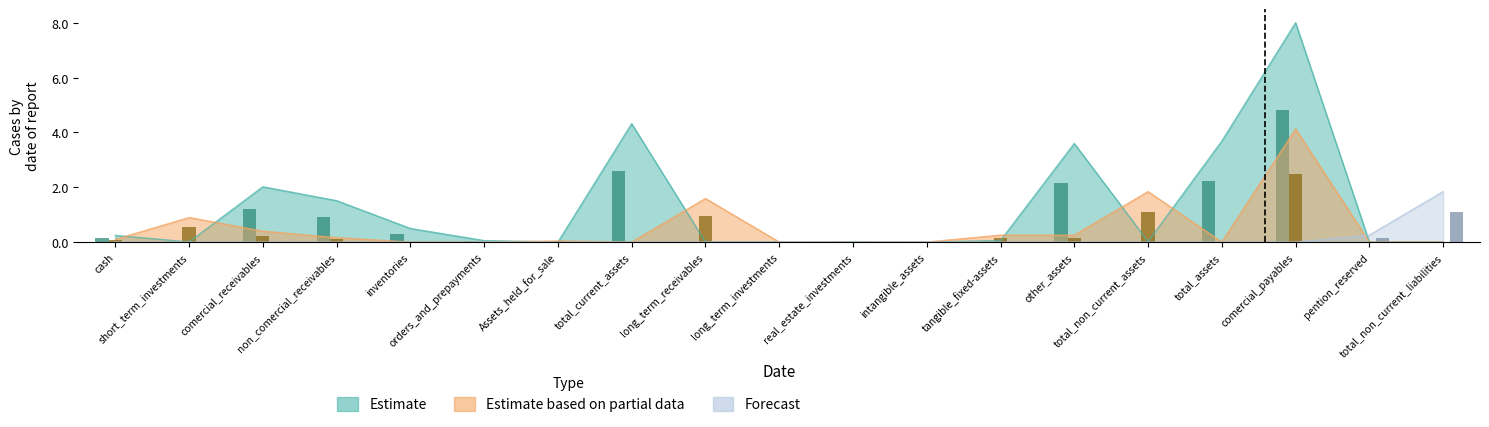

At which label is Estimate closest to 2?

other_assets